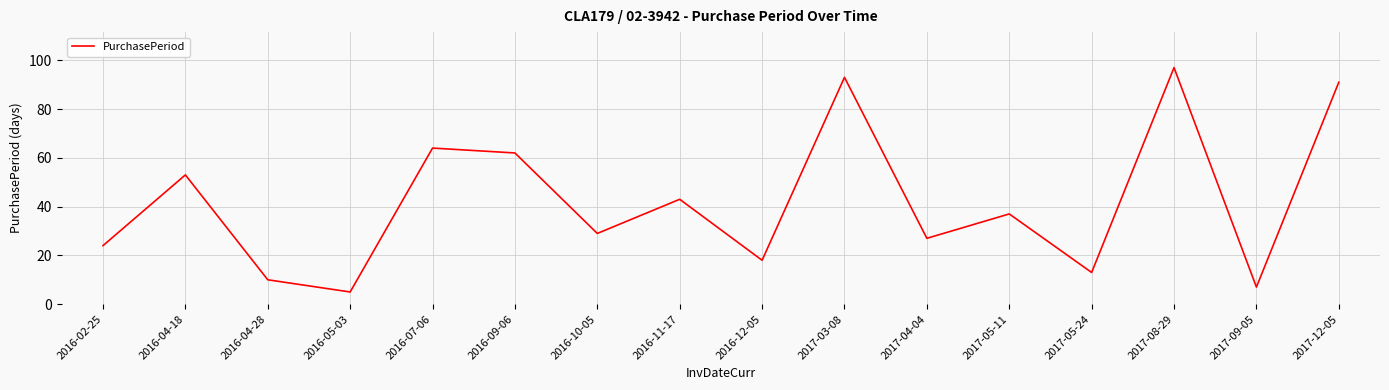

Is it true that the value at 2017-05-11 is 37?

True